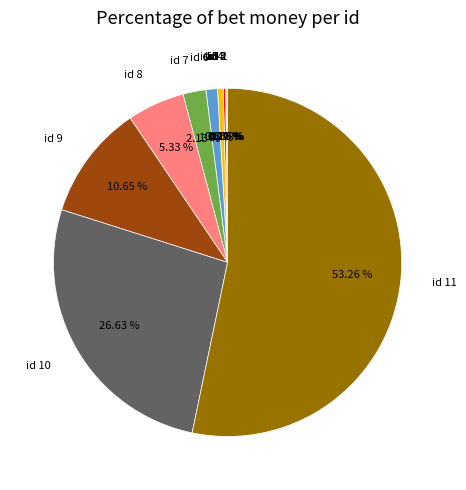

Do id 8 and id 9 together represent more than half of the pie?

No